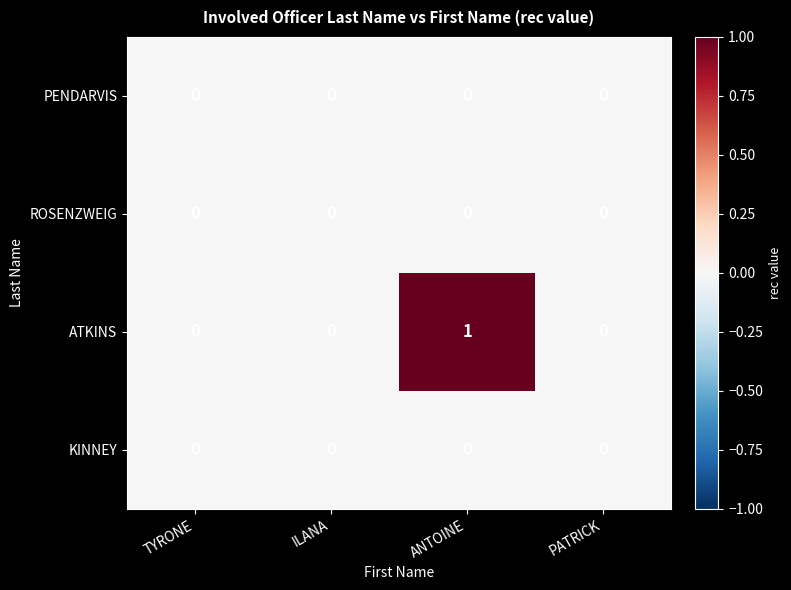

The value of ROSENZWEIG at ILANA is 0. True or false?

True